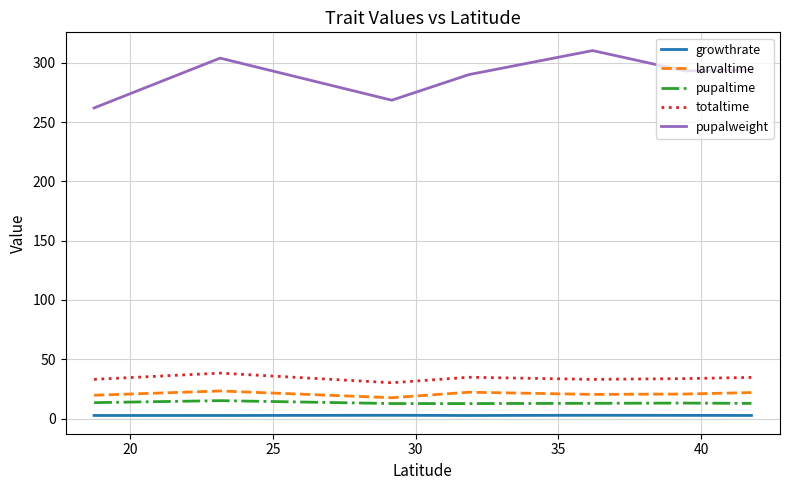

Which series has the largest total across all categories?

pupalweight